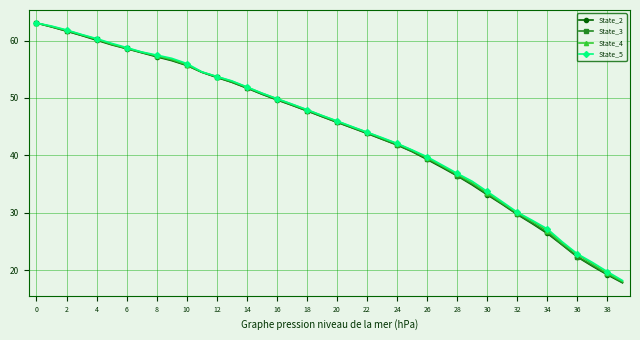

What is the value of the State_3 point at the 5th from the left?

60.2